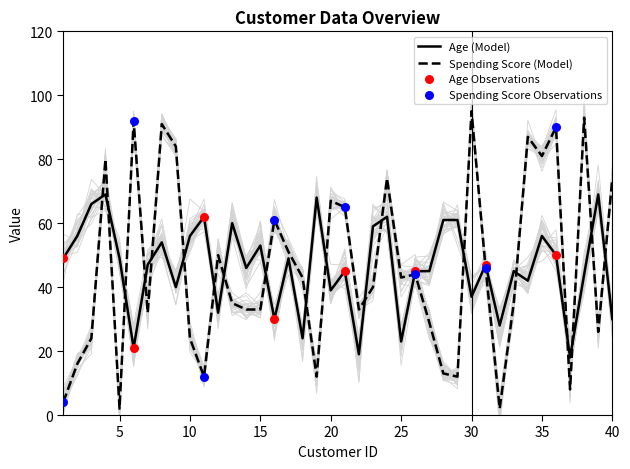

At which category is the sum across all series the highest?

4